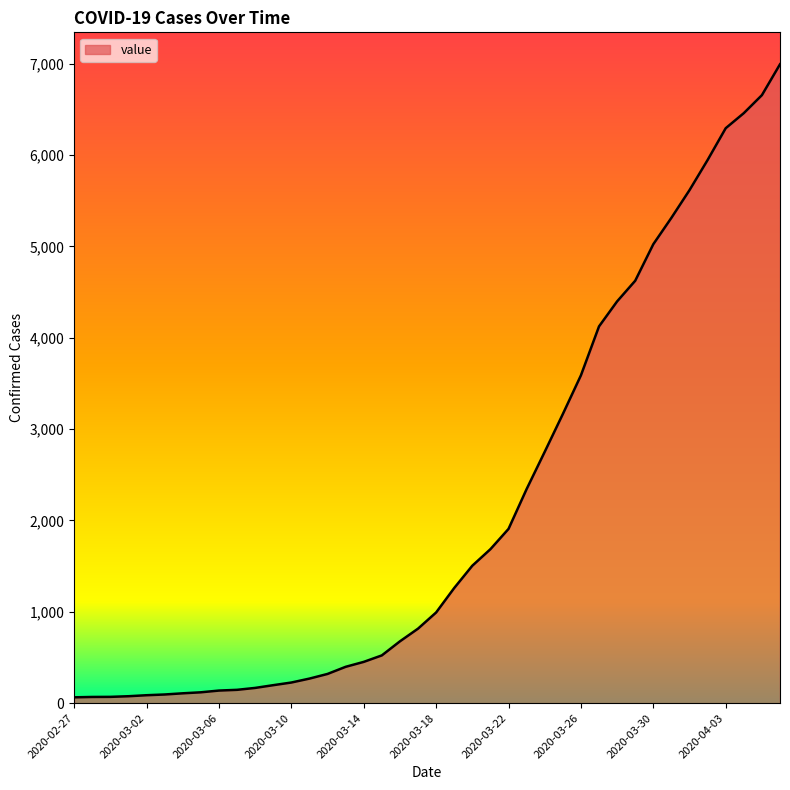

What is the difference between the maximum and minimum values?

6931